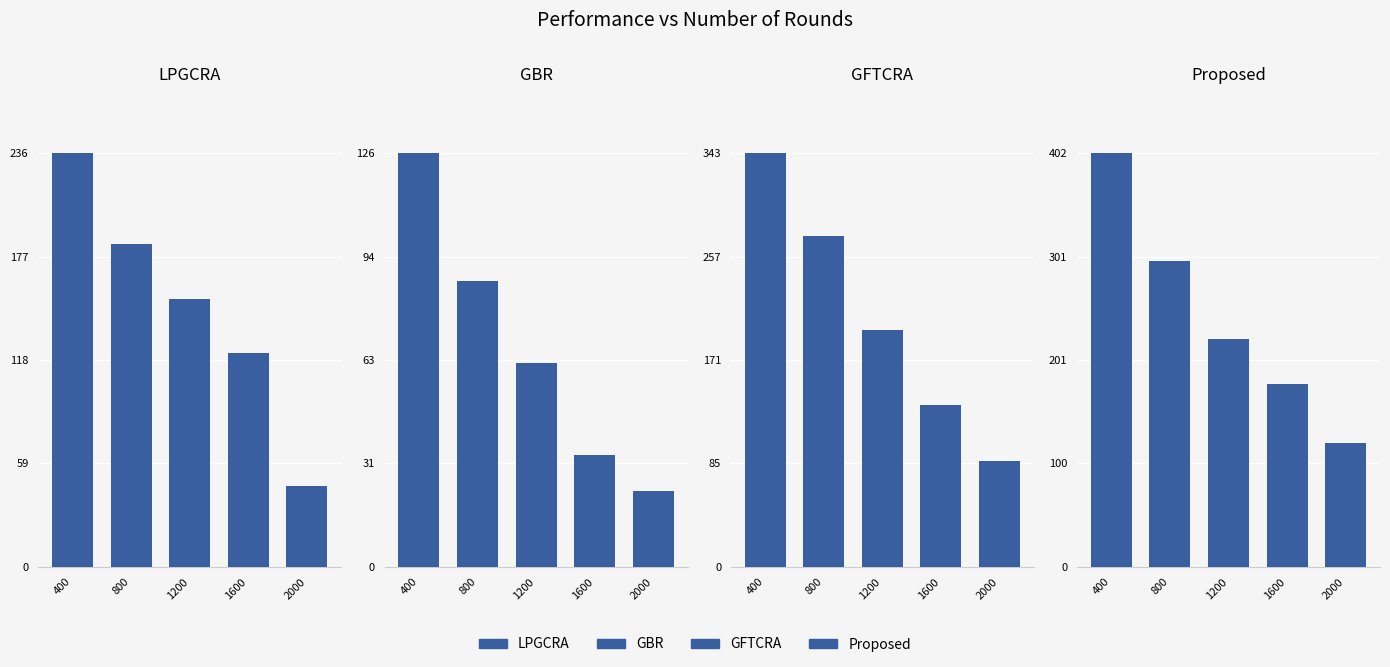

What is the difference between the Proposed values at 1600 and 1200?

43